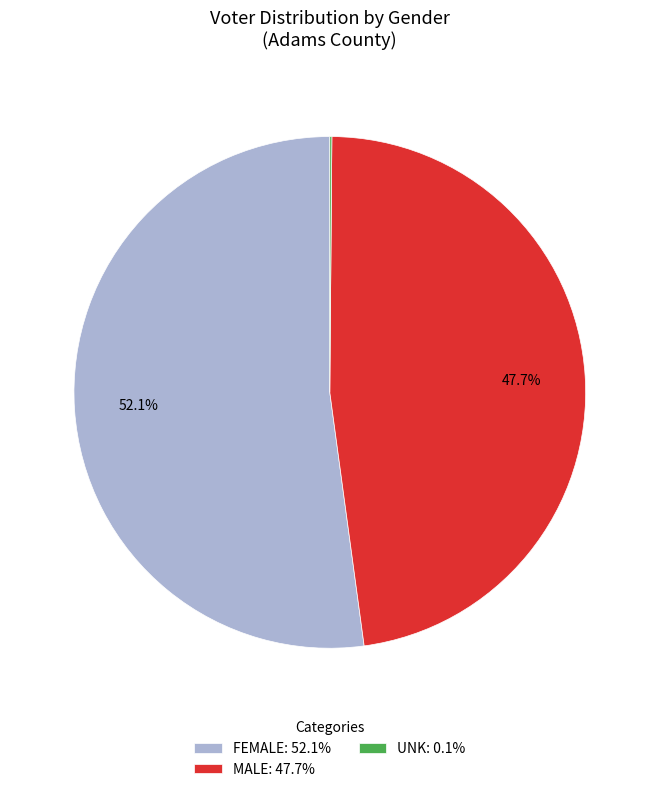

To the nearest percent, what portion does FEMALE represent?

52%